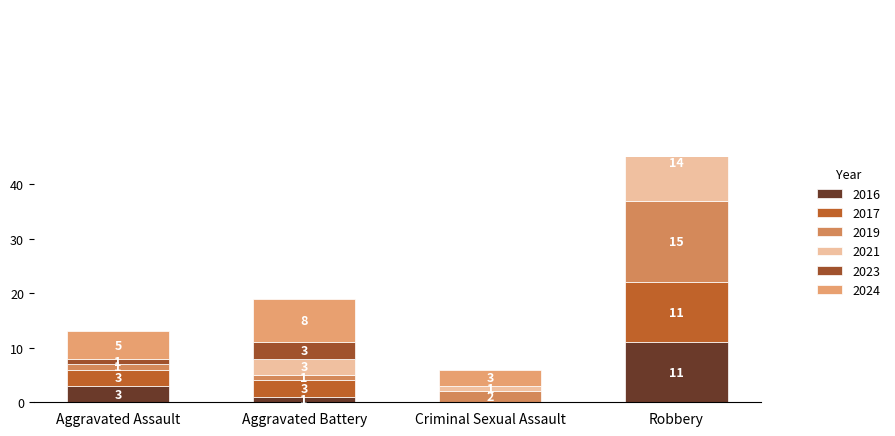

How many groups of bars are there?

4